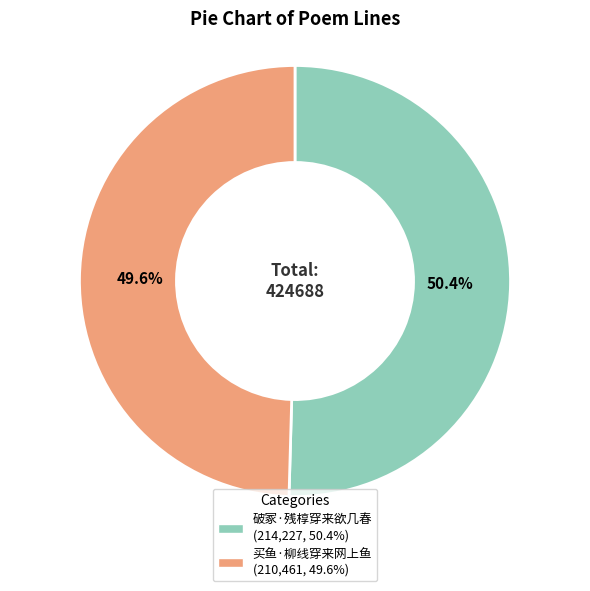

Approximately how many times larger is the value at 买鱼·柳线穿来网上鱼 compared to 破冢·残椁穿来欲几春?

1.0